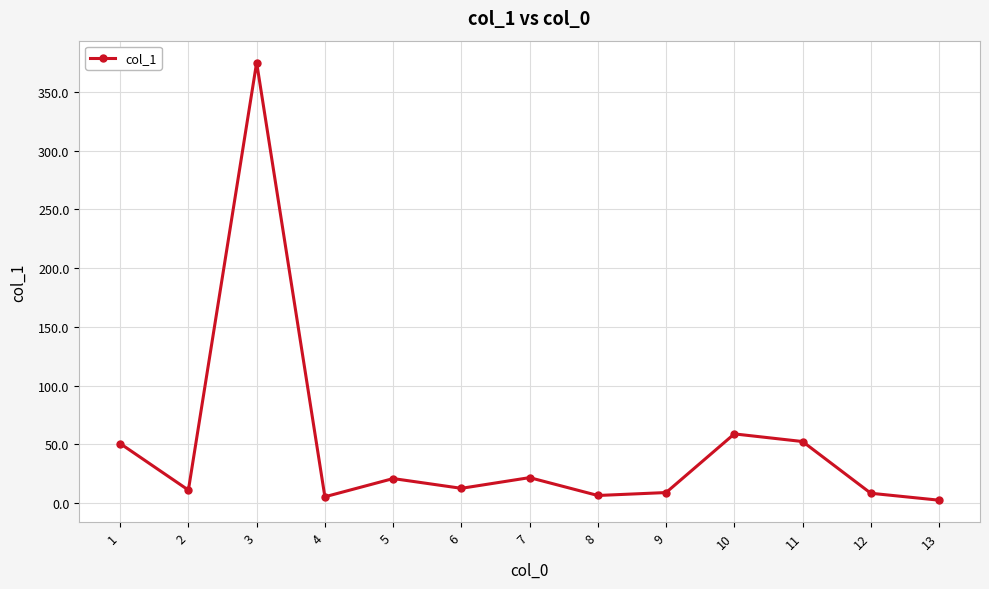

What is the difference between the values at 2 and 4?

5.7